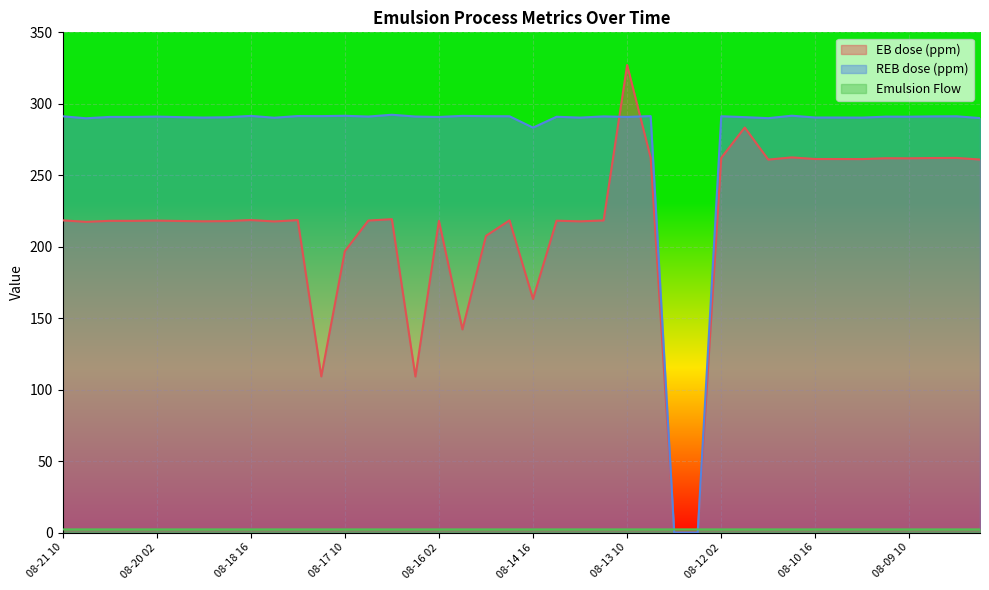

Reading left to right, what are all the values shown in this chart?

EB dose (ppm): 218.4	217.4	218.1	218.1	218.3	218.0	217.8	217.9	218.7	217.7	218.6	109.3	196.8	218.3	219.3	109.2	218.1	142.1	207.6	218.4	163.4	218.2	217.8	218.4	327.1	262.2	0.0	0.0	262.1	283.4	260.9	262.5	261.4	261.4	261.3	261.9	261.9	262.1	262.1	261.0
REB dose (ppm): 291.3	289.9	290.8	290.8	291.1	290.7	290.4	290.6	291.5	290.2	291.4	291.4	291.6	291.1	292.3	291.1	290.8	291.6	291.3	291.3	283.3	290.9	290.3	291.2	290.8	291.4	0.0	0.0	291.3	290.7	289.9	291.7	290.4	290.4	290.3	291.0	291.0	291.2	291.2	290.0
Emulsion Flow: 2.2	2.2	2.2	2.2	2.2	2.2	2.2	2.2	2.2	2.2	2.2	2.2	2.2	2.2	2.2	2.2	2.2	2.2	2.2	2.2	2.2	2.2	2.2	2.2	2.2	2.2	2.2	2.2	2.2	2.2	2.2	2.2	2.2	2.2	2.2	2.2	2.2	2.2	2.2	2.2